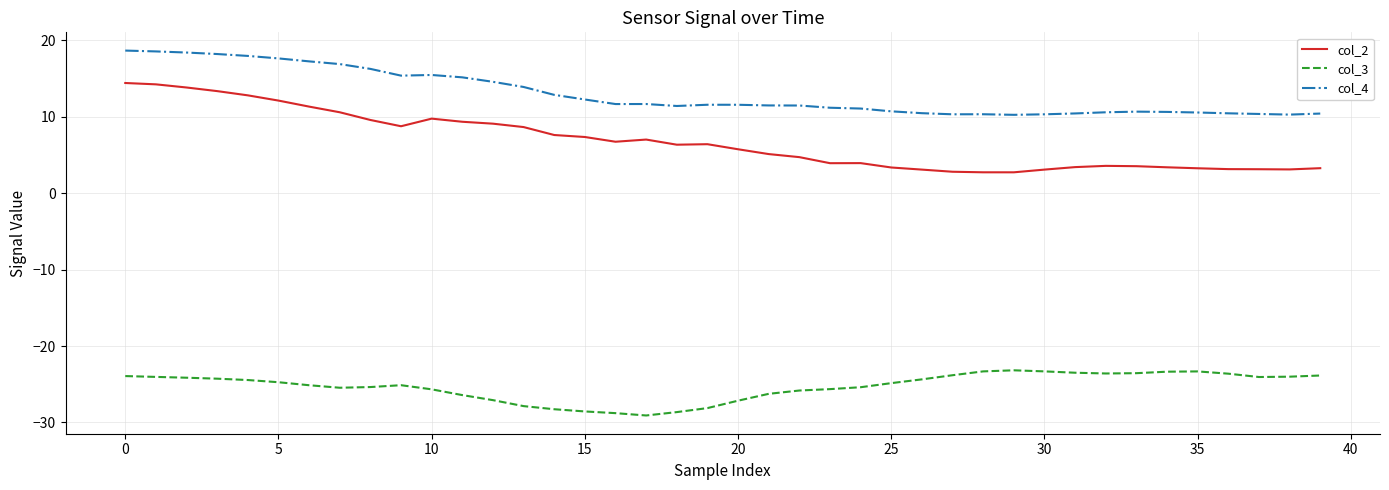

Which series has the largest total across all categories?

col_4